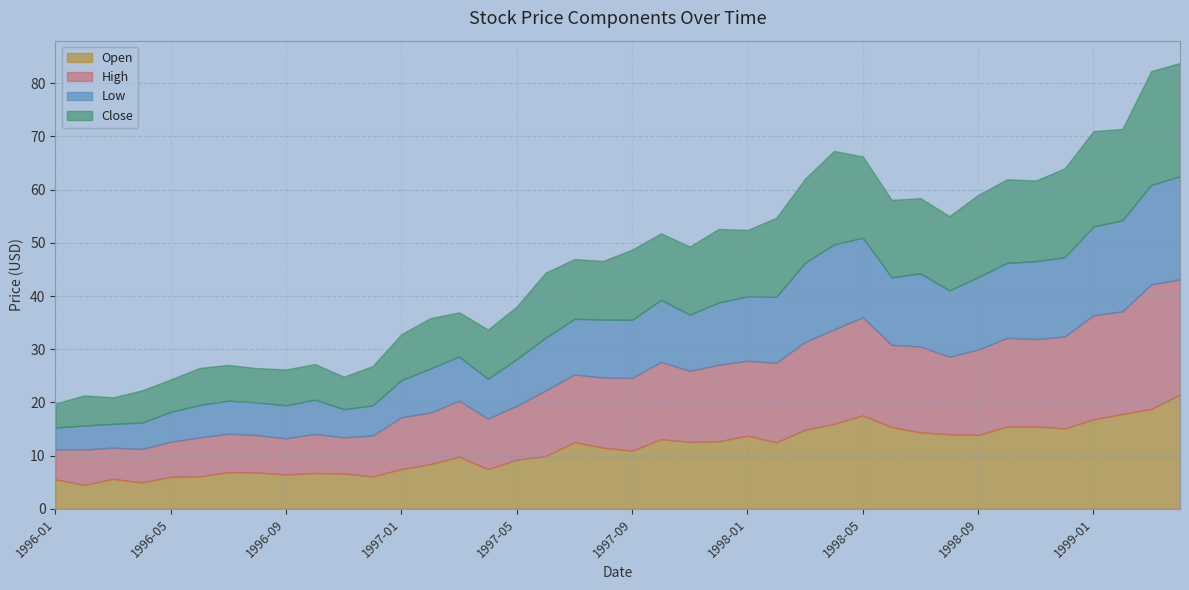

How many lines are shown in the chart?

4